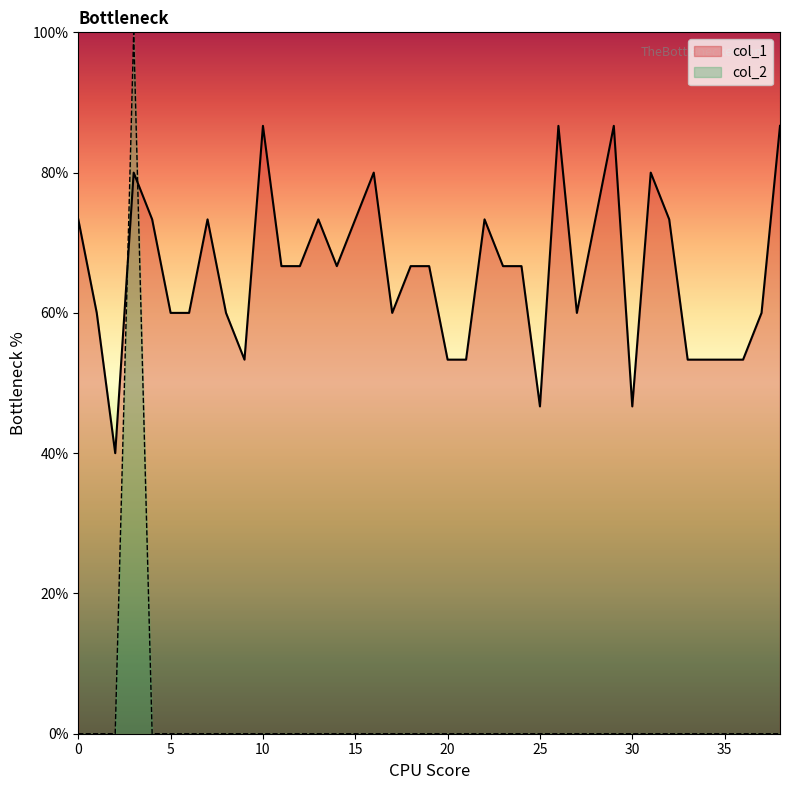

True or false: col_2 and col_1 cross at least once.

True